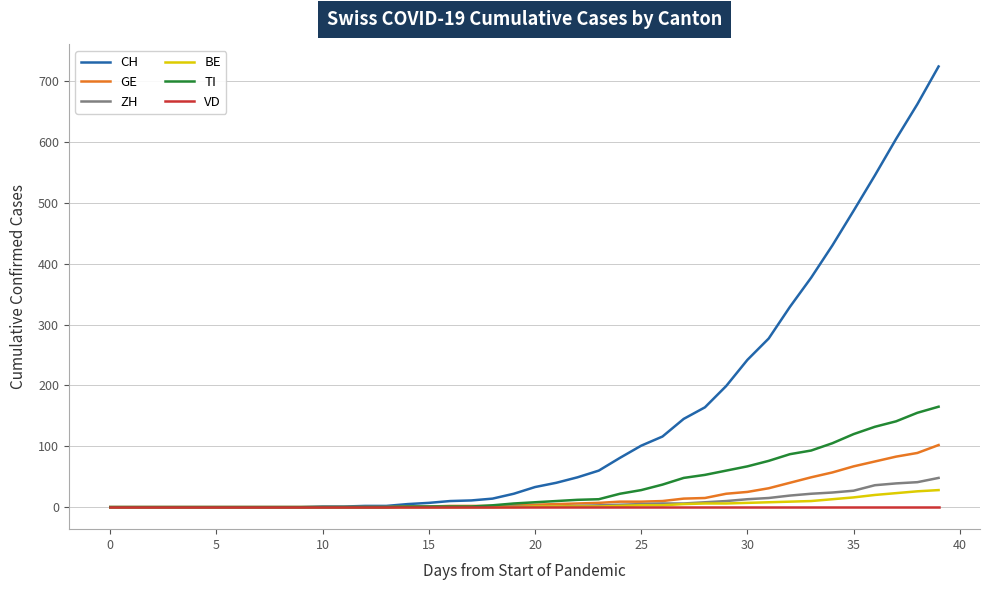

What is the difference between the maximum and minimum values in the ZH series?

48